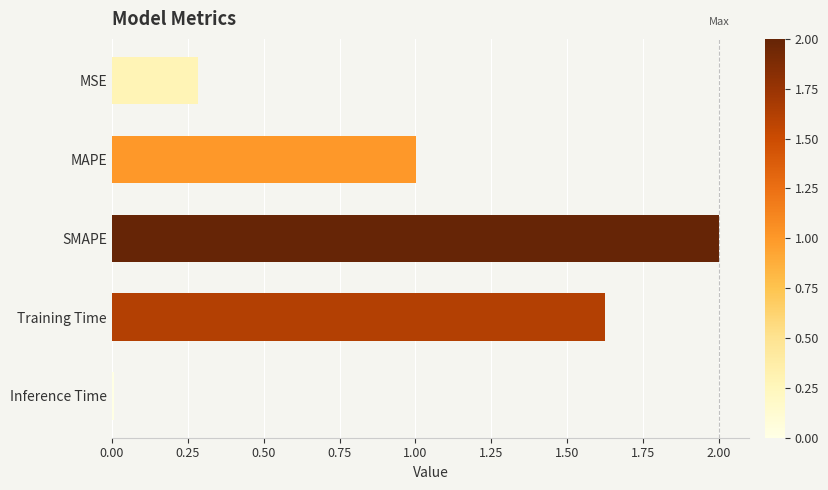

How many data points does each series have?

5